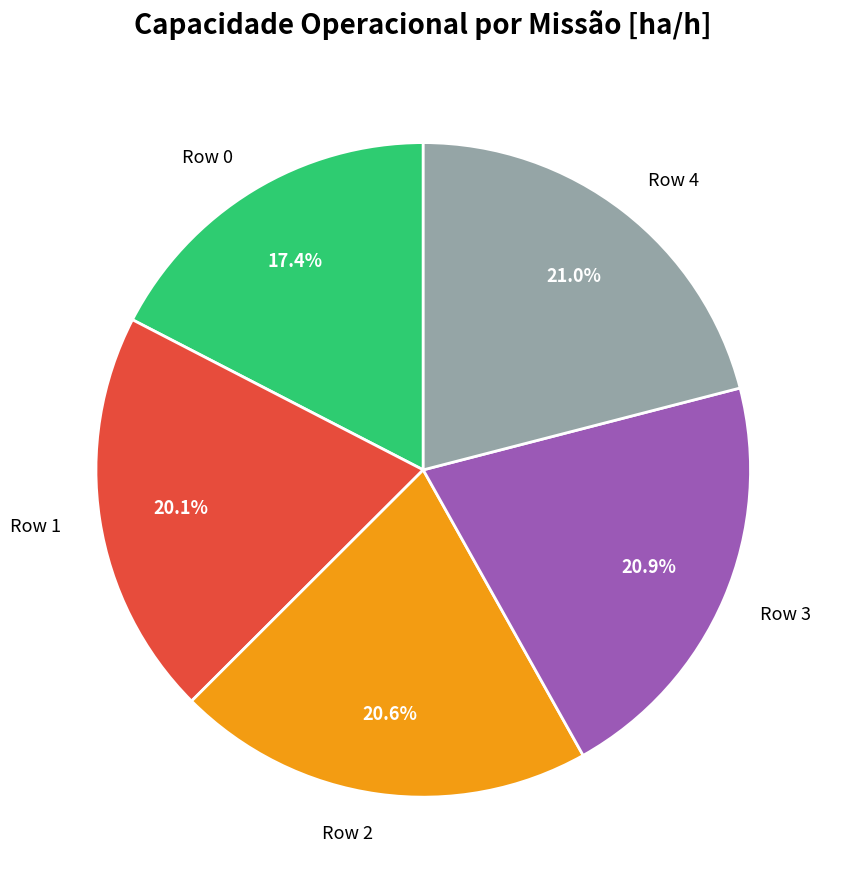

Does Row 2 account for over 50% of the chart?

No